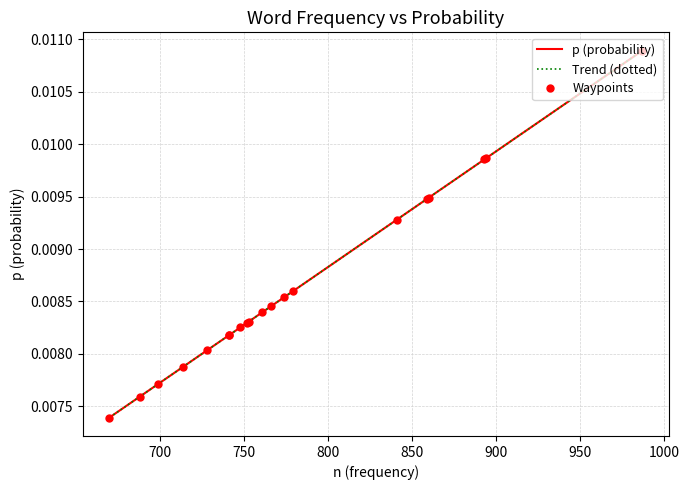

The Waypoints series shows 0.0 at 900. True or false?

False